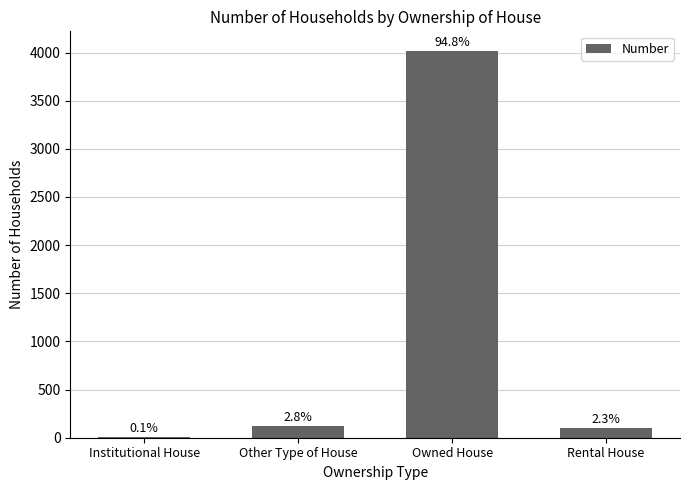

List the labels in order of value, largest first.

Owned House, Other Type of House, Rental House, Institutional House